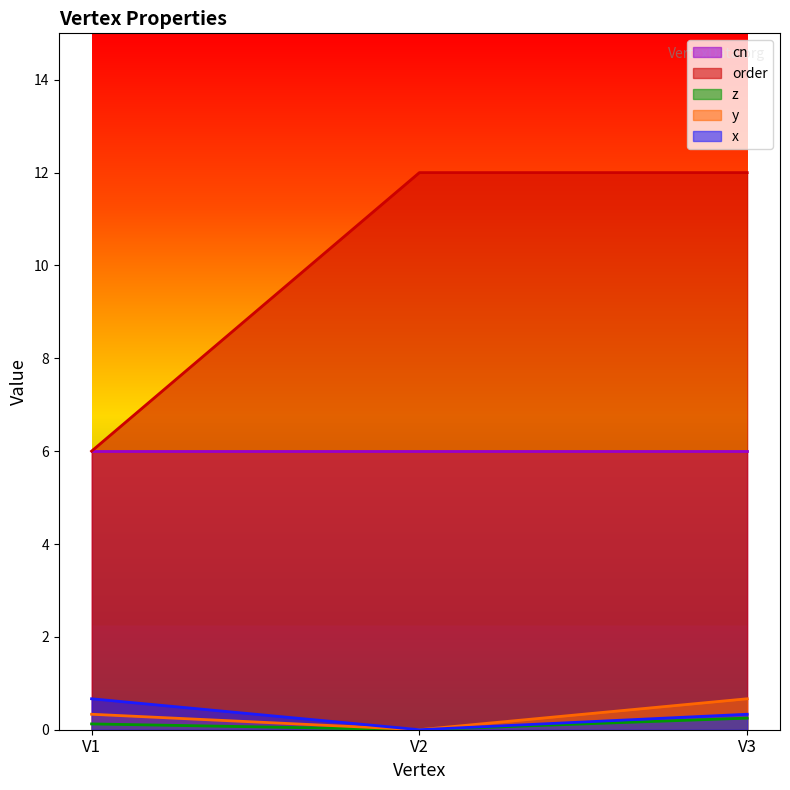

How many categories are shown in the chart?

3